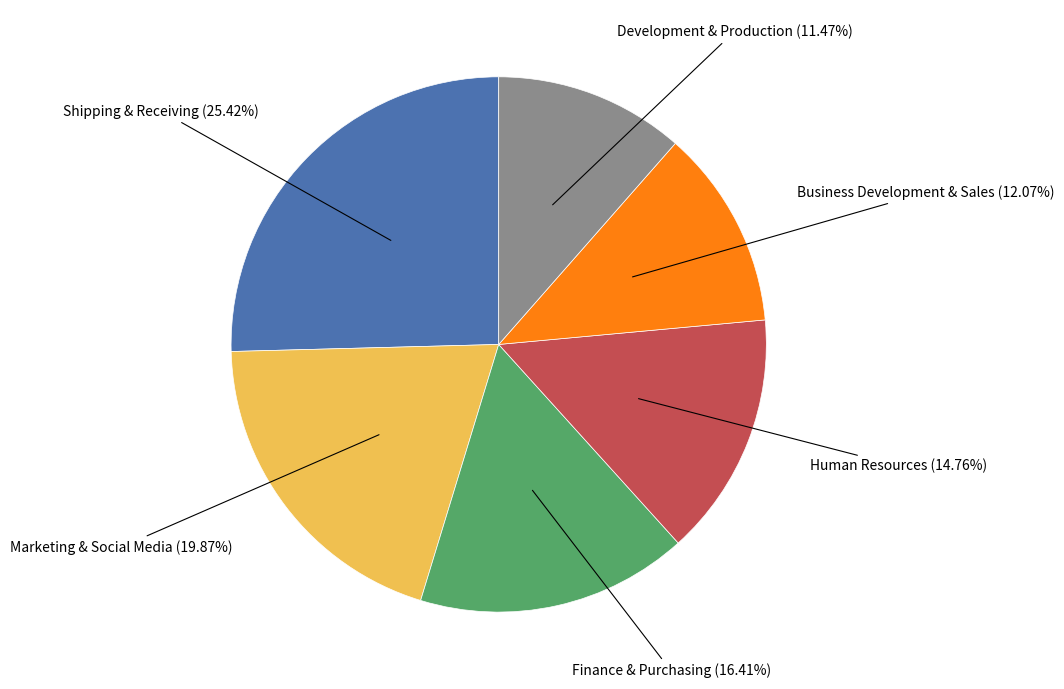

What is the ratio of the value at Business Development & Sales to the value at Finance & Purchasing?

0.7